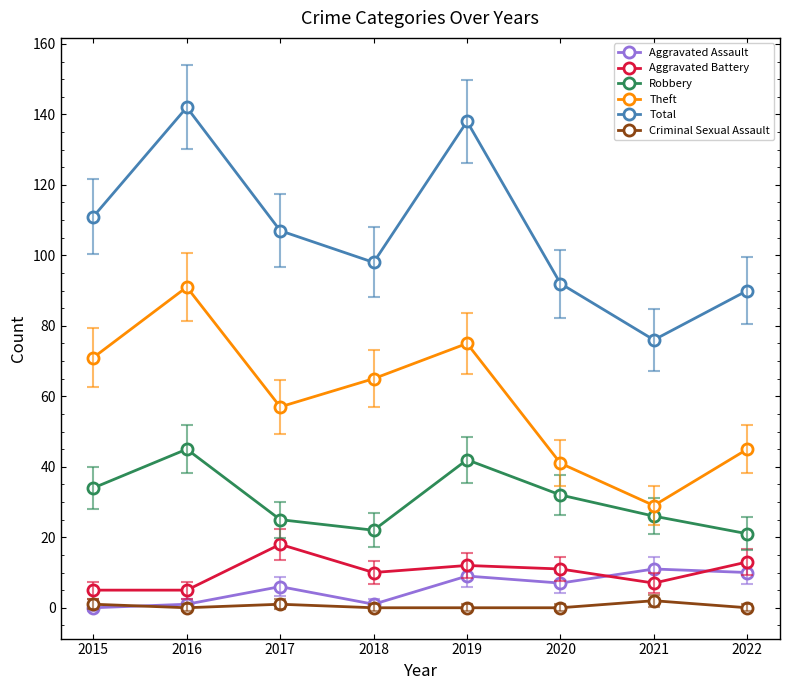

Is the value of Total at 2016 greater than the value of Robbery at 2016?

Yes